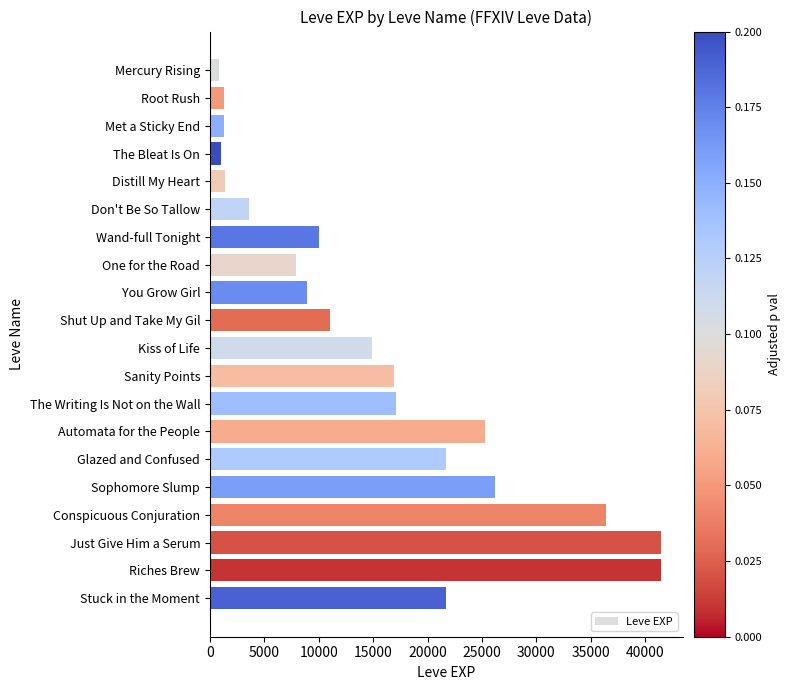

What is the average value?

15514